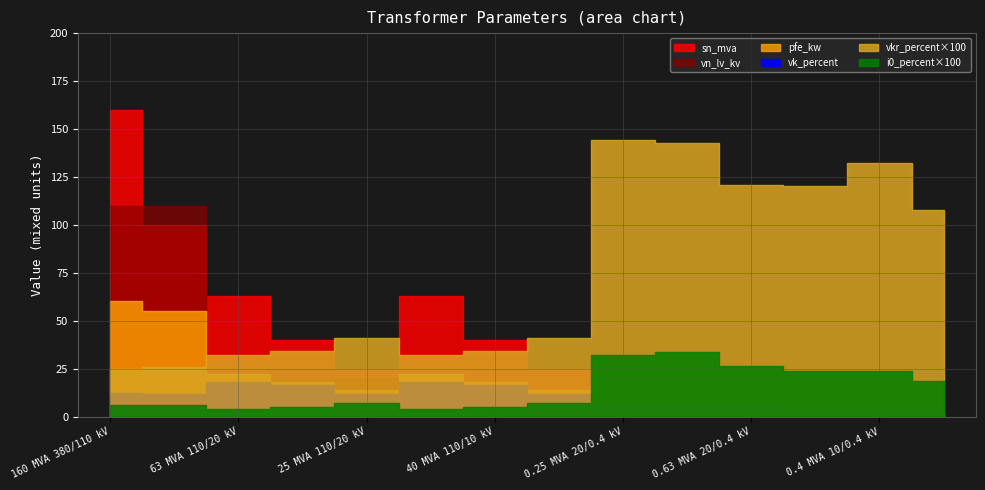

At 25 MVA 110/20 kV, list the series in order from largest to smallest.

sn_mva, vn_lv_kv, pfe_kw, vk_percent, vkr_percent, i0_percent